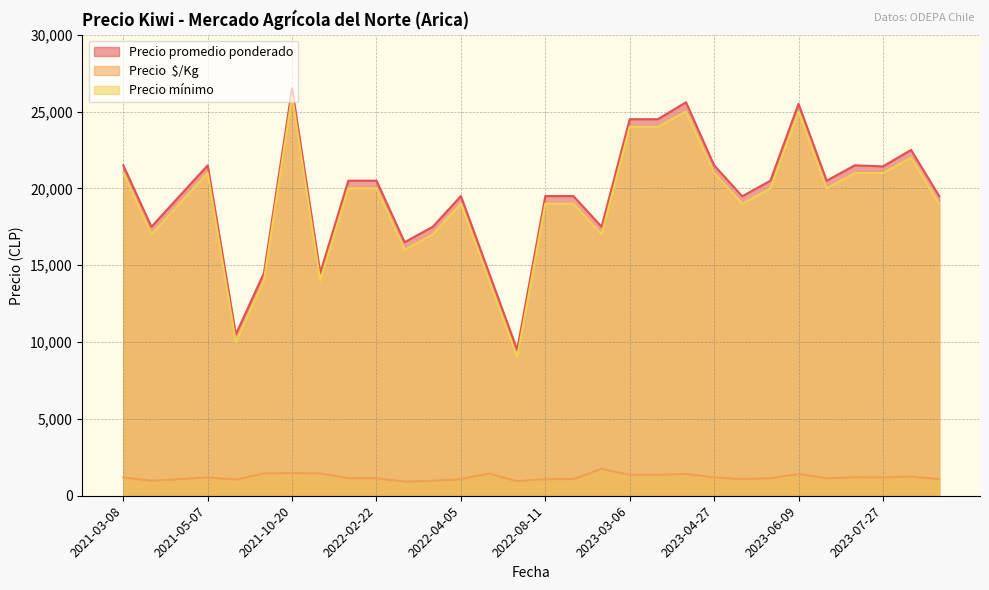

True or false: Precio promedio ponderado and Precio  $/Kg cross at least once.

False